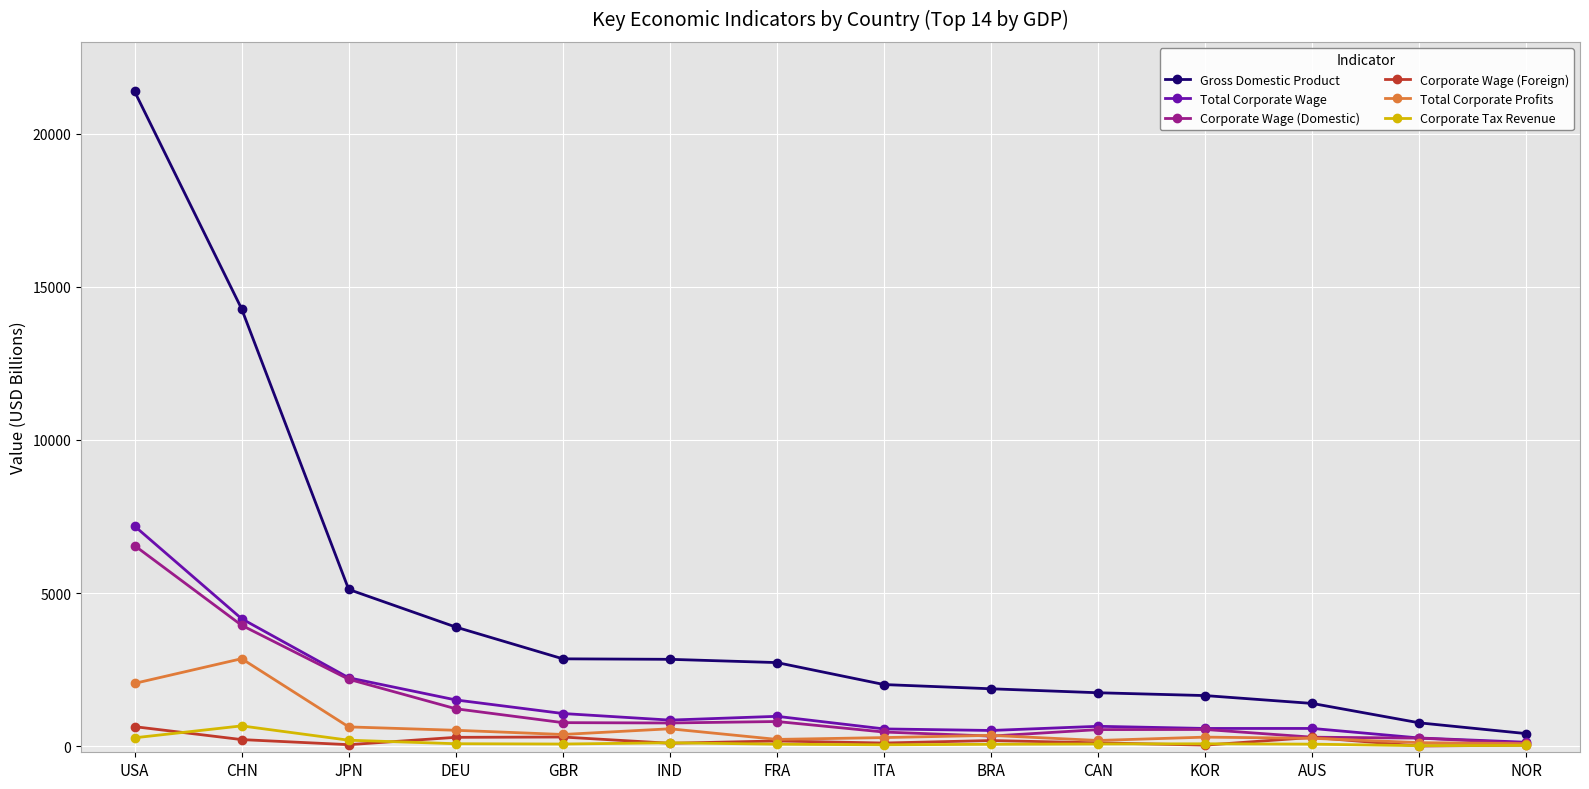

What is the maximum value for Total Corporate Wage?

7186.6